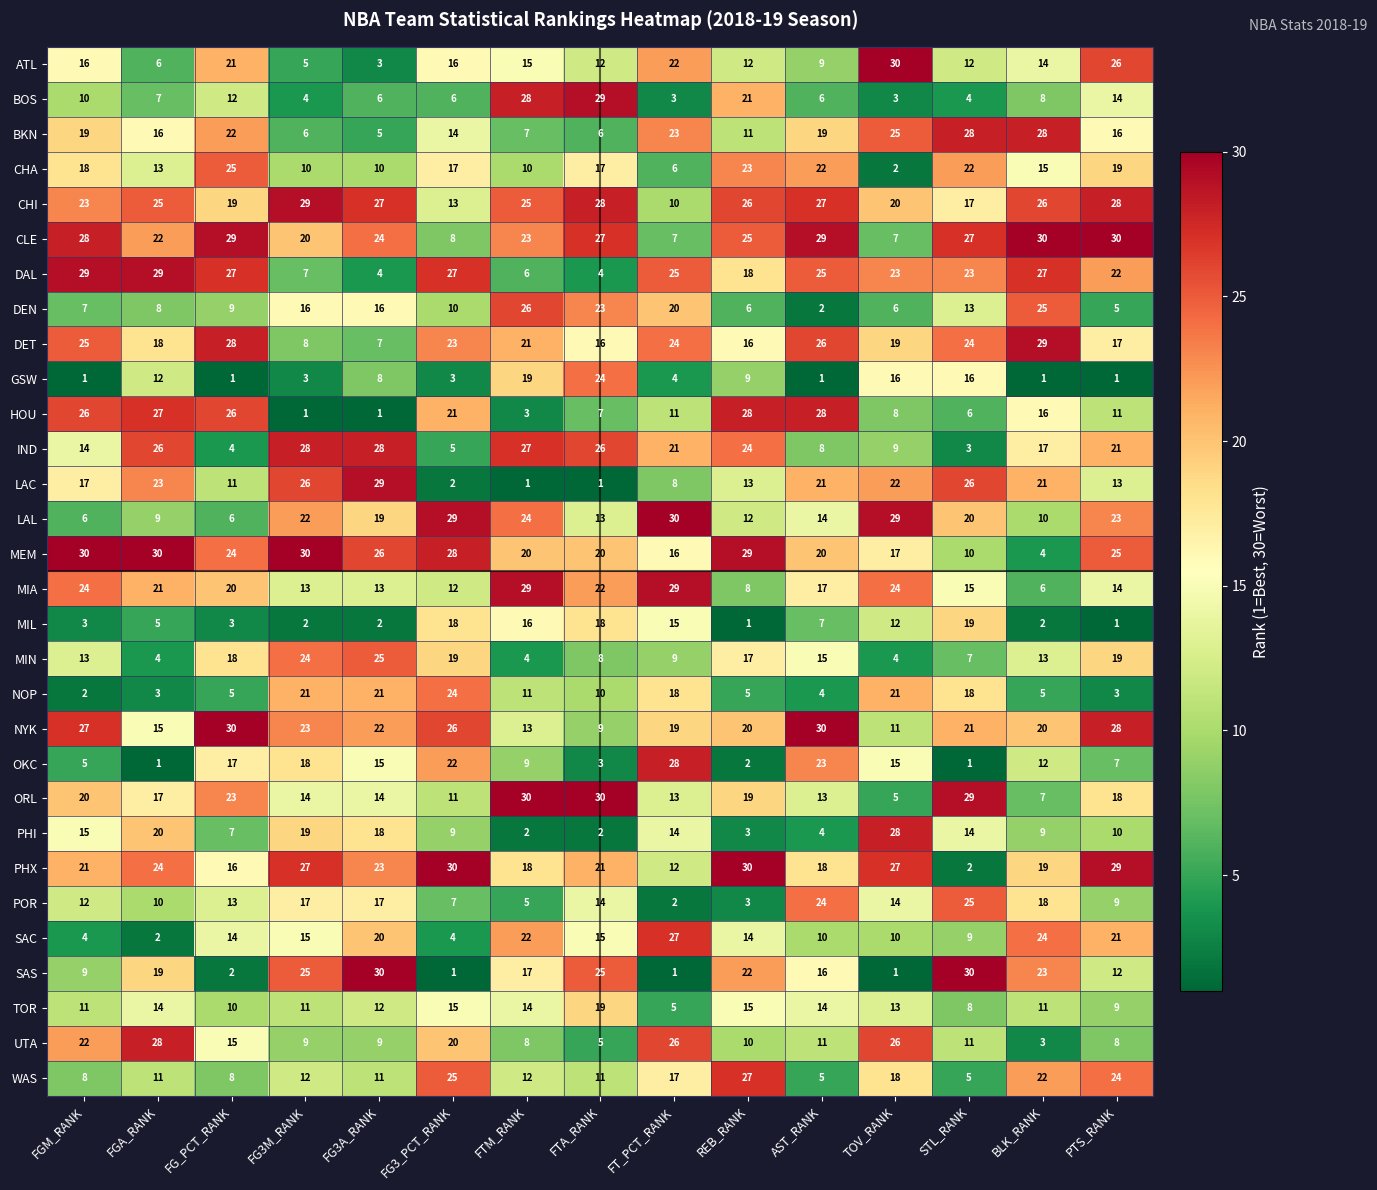

How many values in the MIN series exceed 13?

7